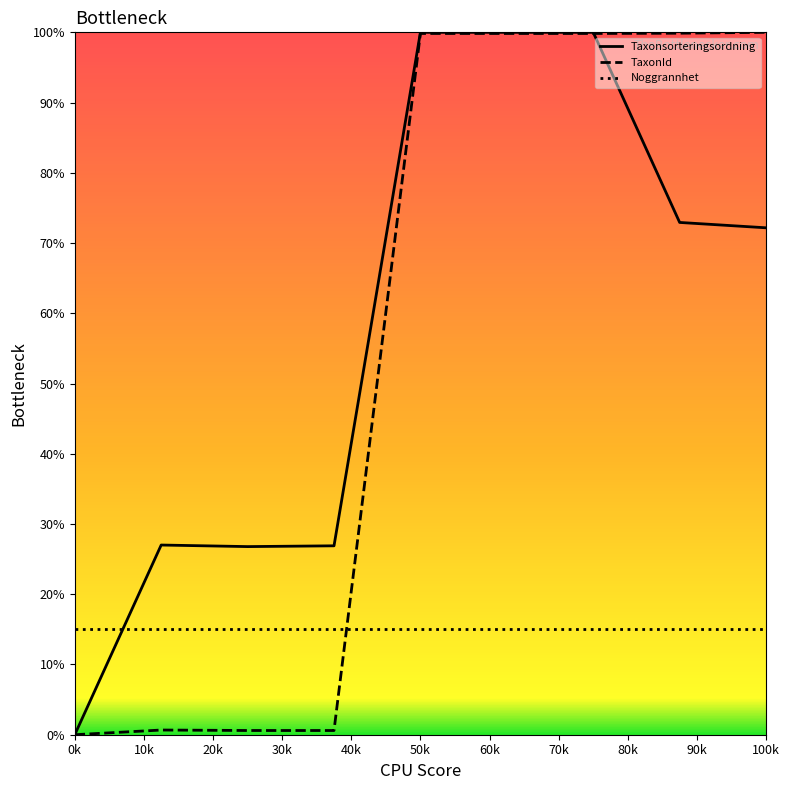

What is the highest value of the Noggrannhet series?

15.0